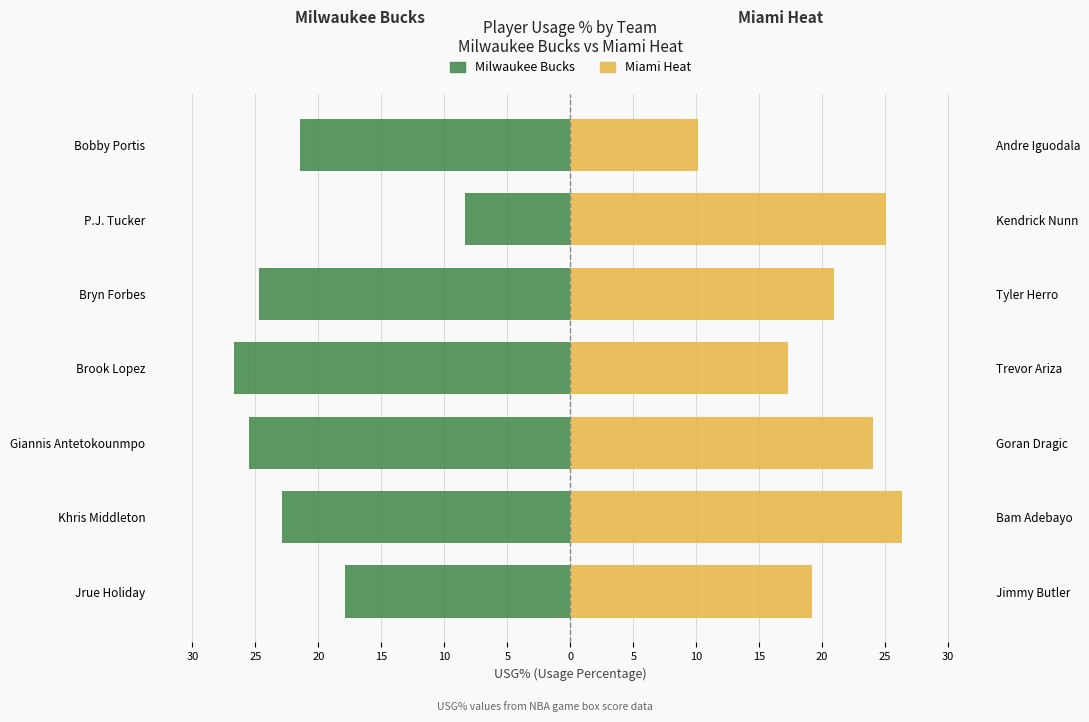

At Brook Lopez, list the series in order from largest to smallest.

Miami Heat, Milwaukee Bucks